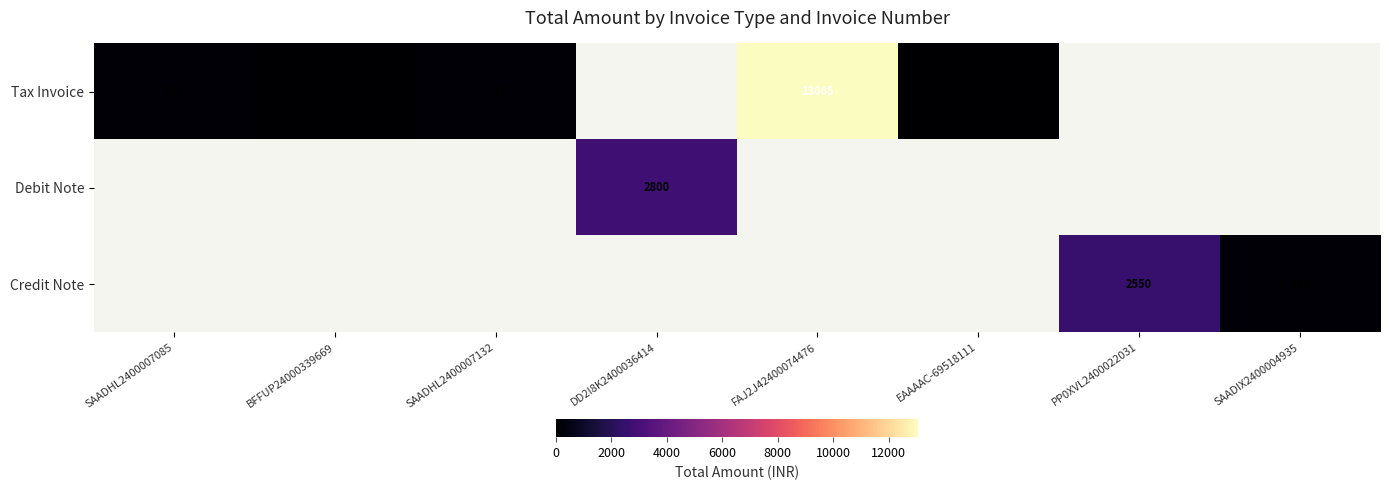

Is it true that Tax Invoice equals 149 at SAADHL2400007085?

True